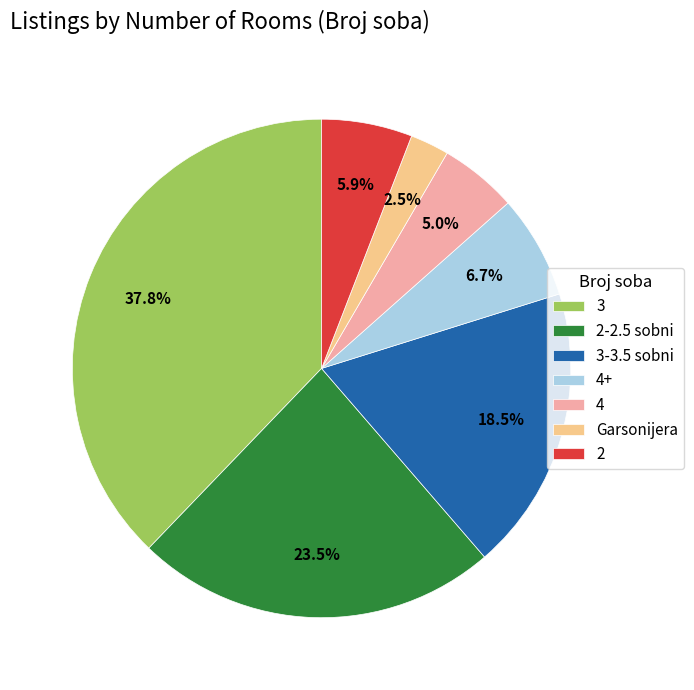

Which has a higher value, 4+ or Garsonijera?

4+